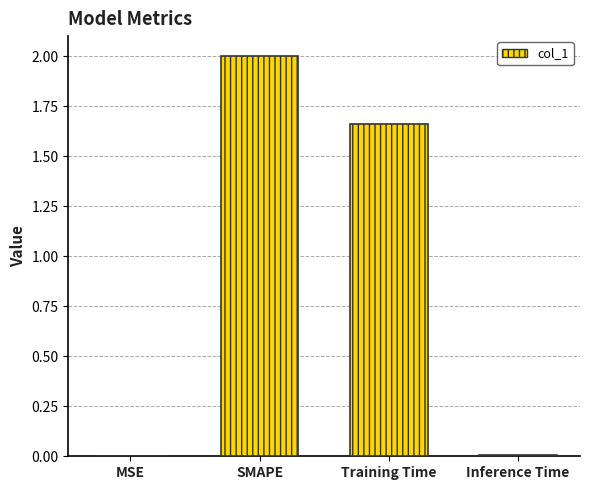

Count the number of data series in this chart.

1